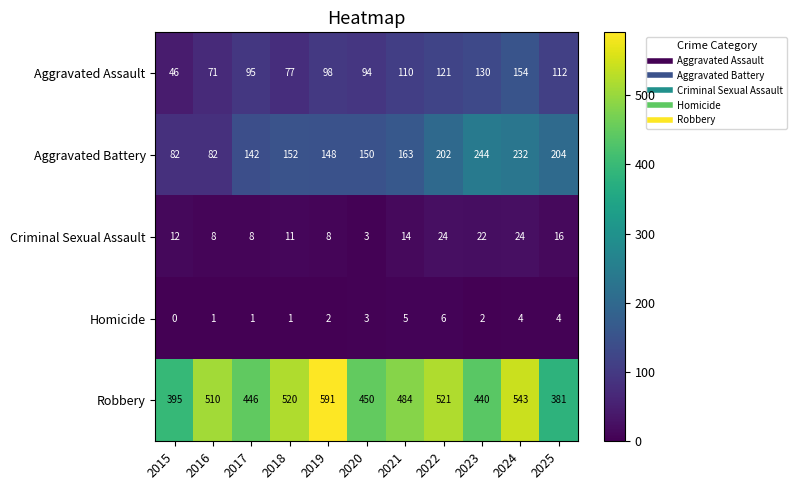

What is the highest value of the Criminal Sexual Assault series?

24